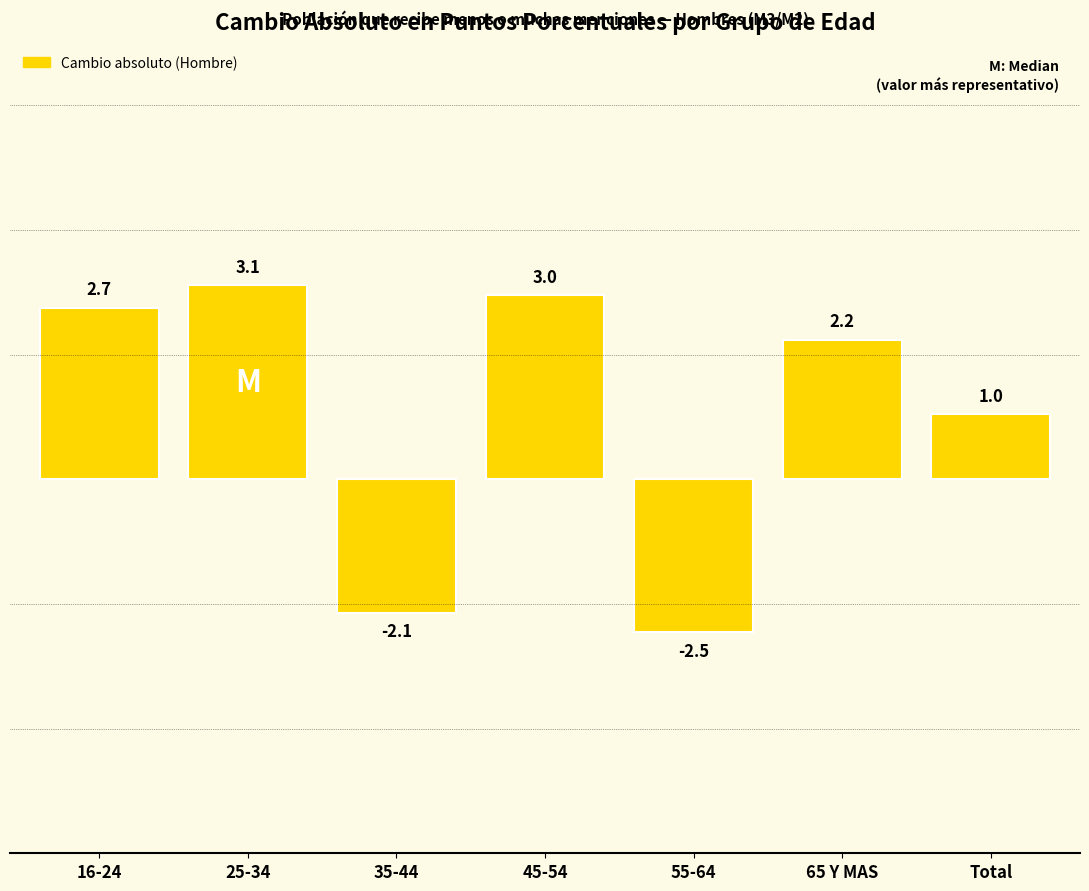

Which label corresponds to the smallest value in the chart?

55-64